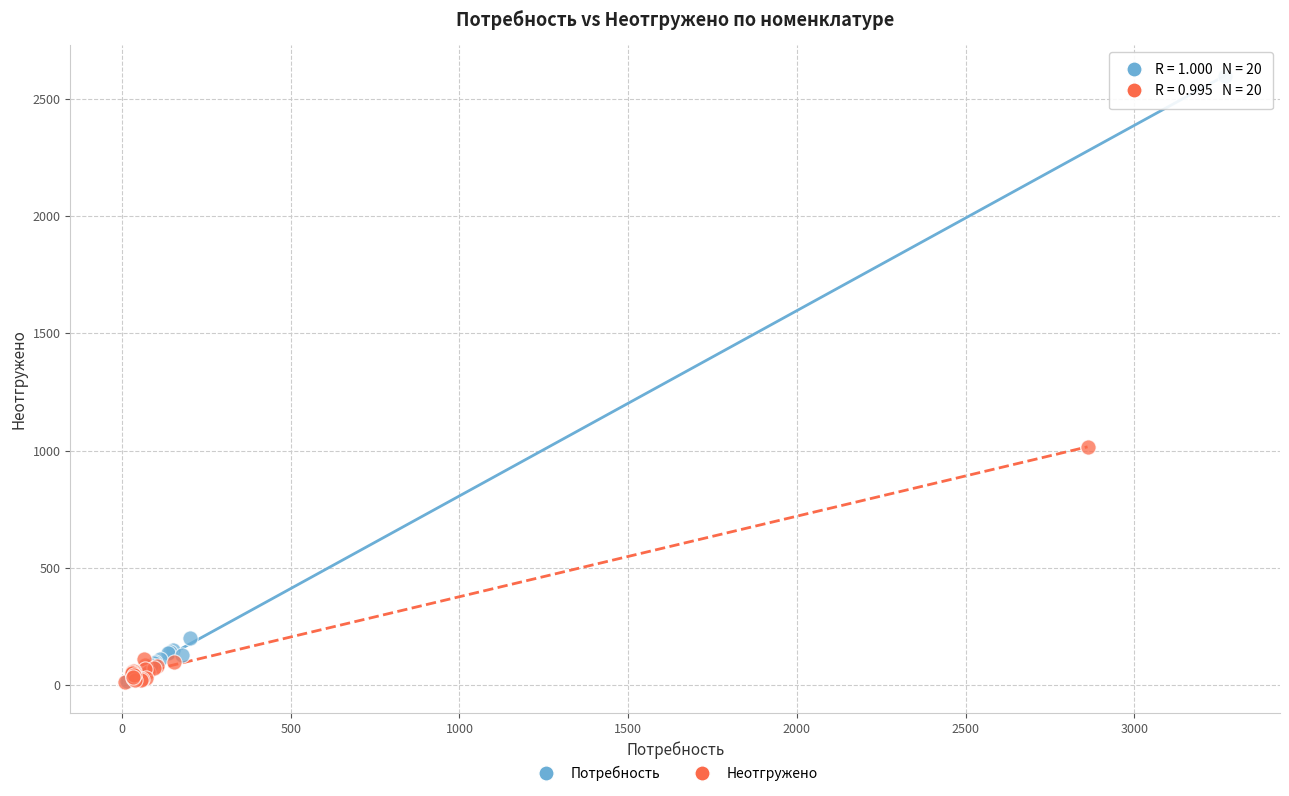

Which series has the widest spread of Y values?

Потребность